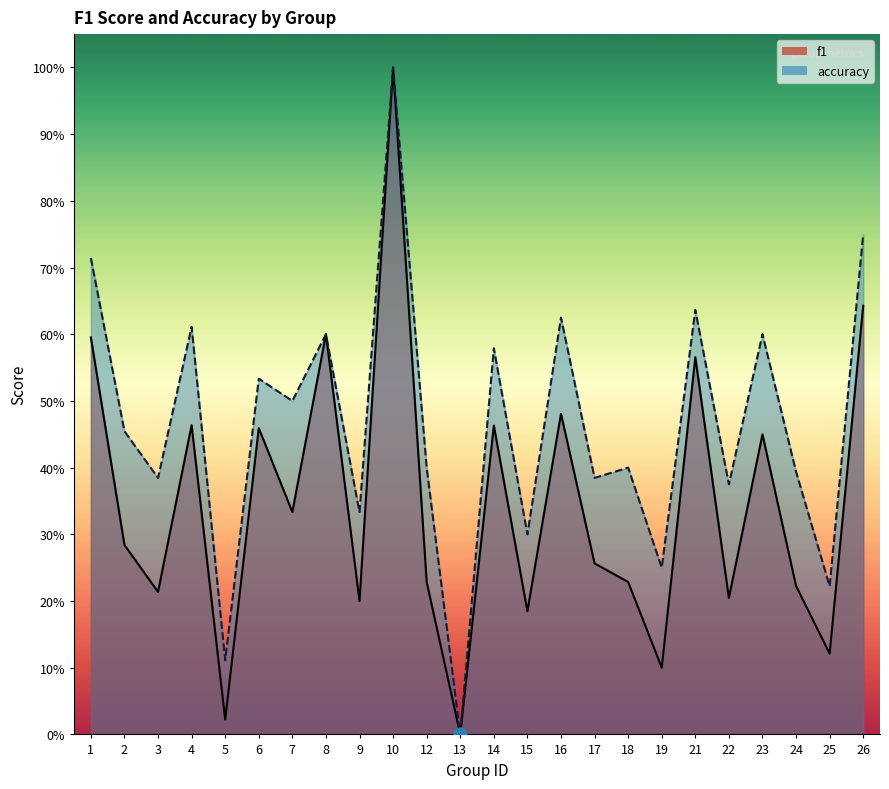

Which series reaches the maximum Y coordinate?

f1